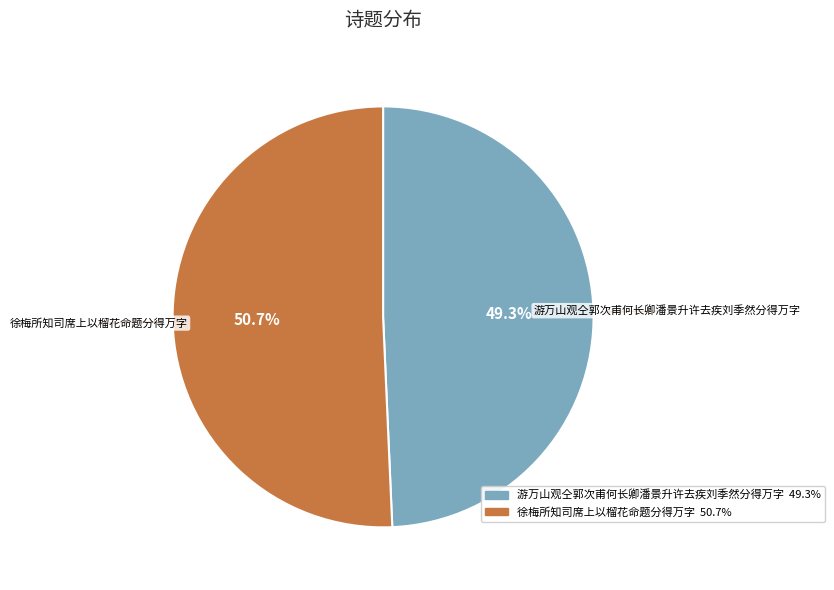

Which category has the biggest portion of the pie?

徐梅所知司席上以榴花命题分得万字